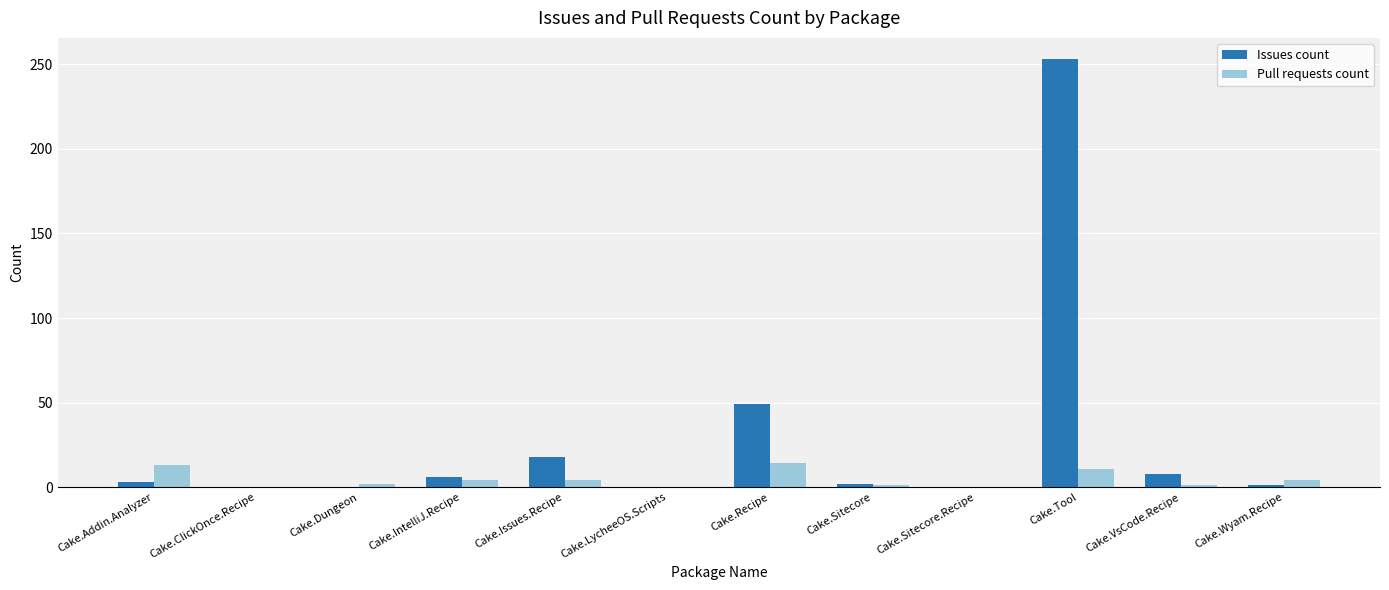

Which series changed the most between Cake.Addin.Analyzer and Cake.Recipe?

Issues count